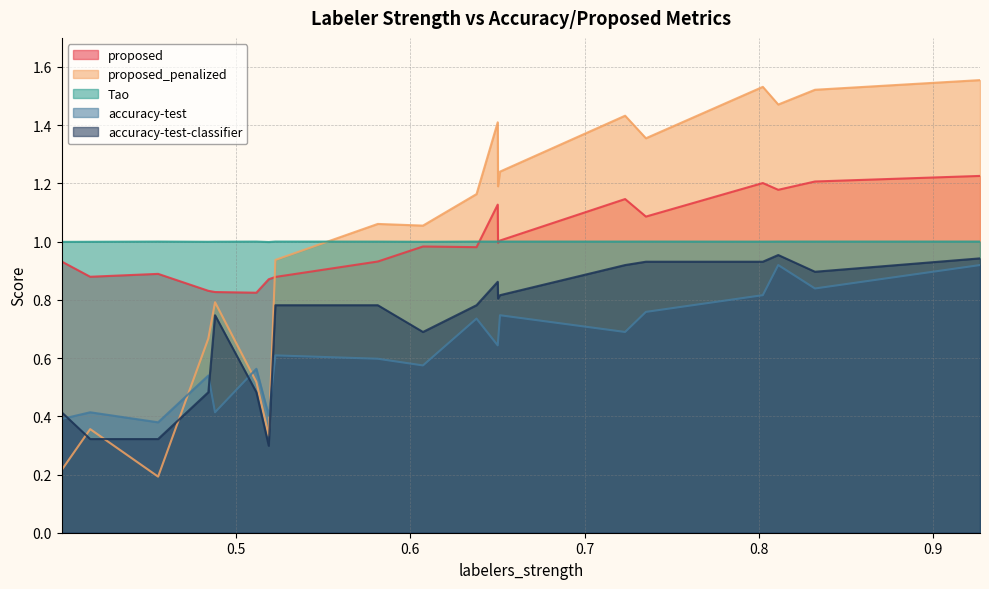

True or false: proposed and proposed_penalized cross at least once.

True